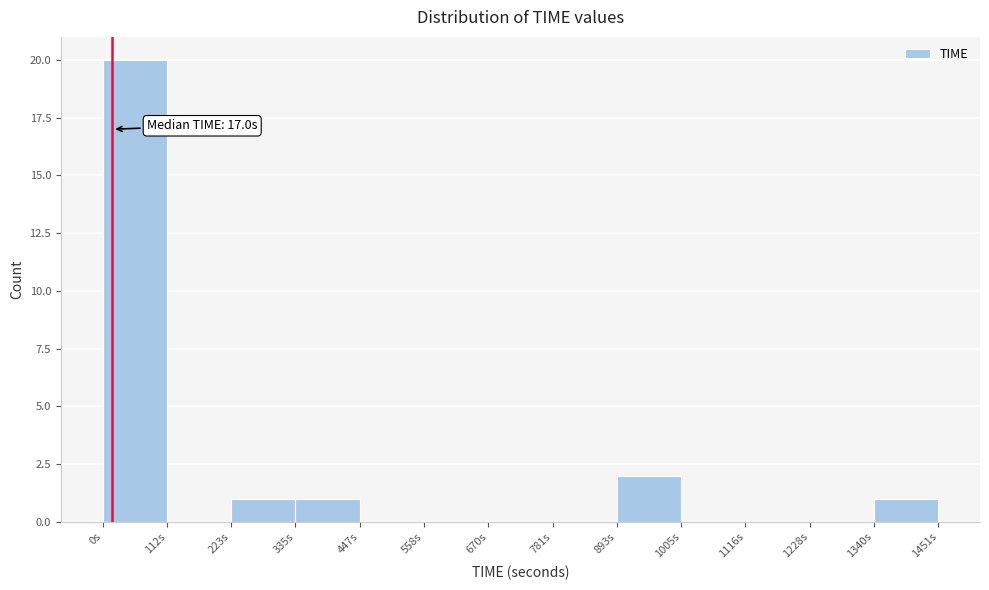

Over which range of the x-axis is the bar tallest?

0 to 120